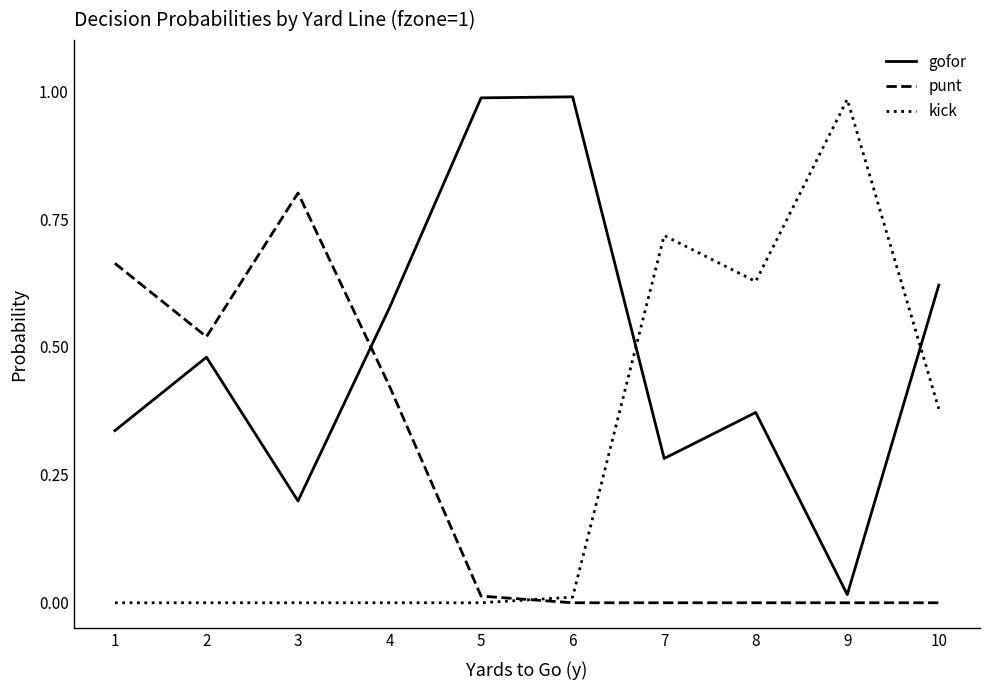

Which series changed the most between 4 and 7?

kick